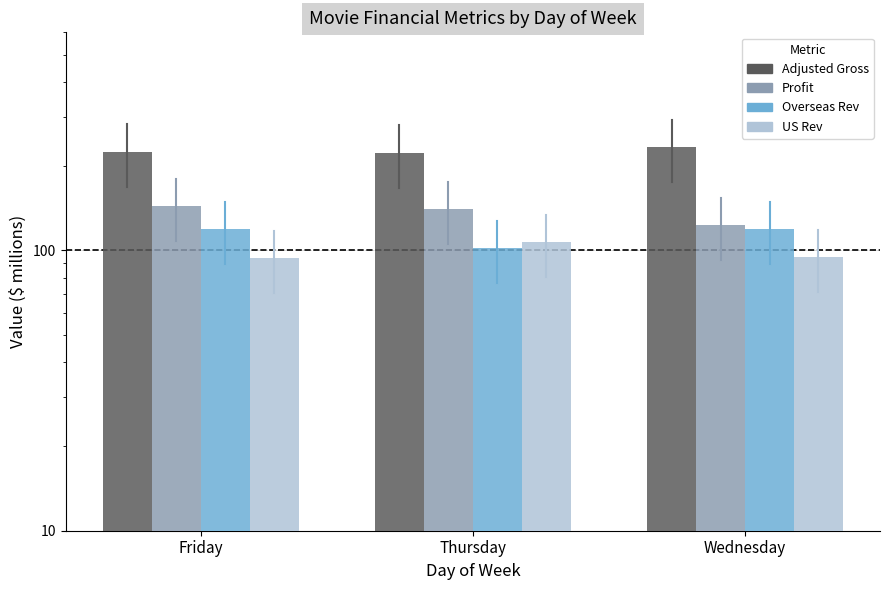

Are the bars horizontal?

No